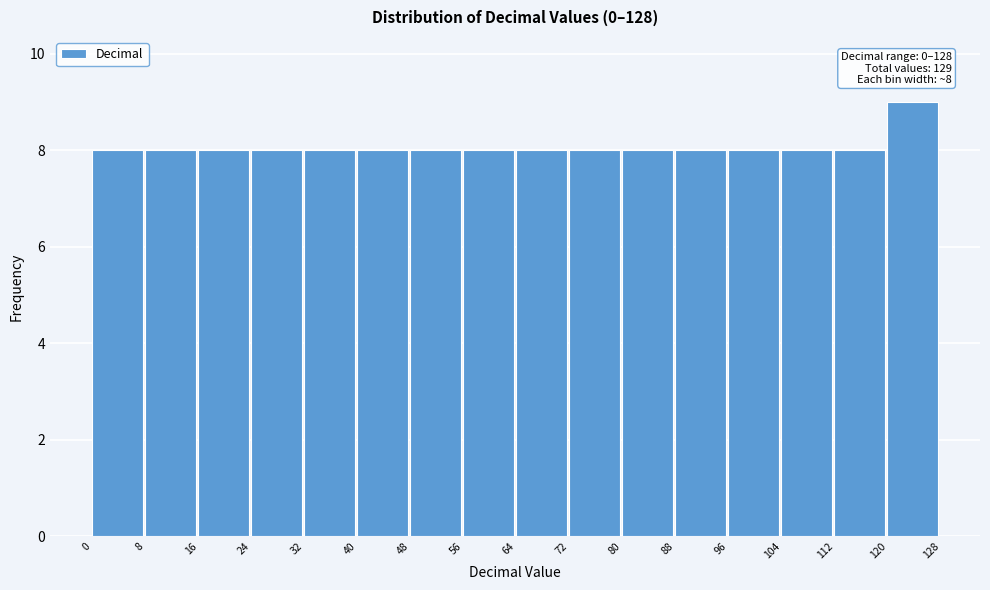

Over which range of the x-axis is the bar tallest?

120 to 128